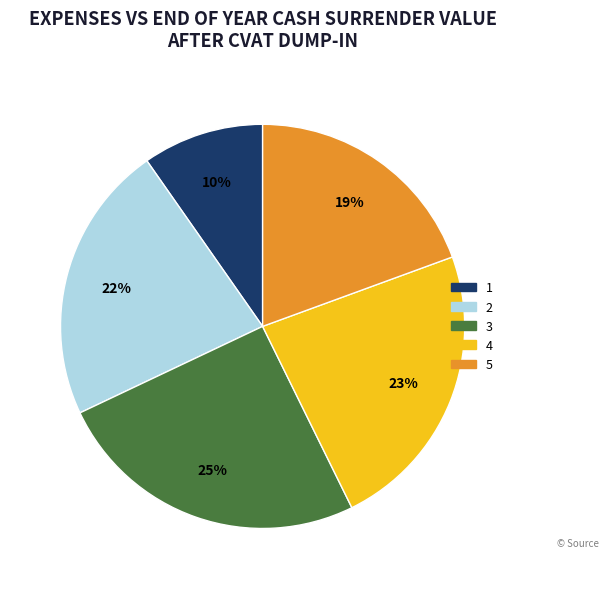

To the nearest percent, what is the combined percentage of 1 and 4?

33%